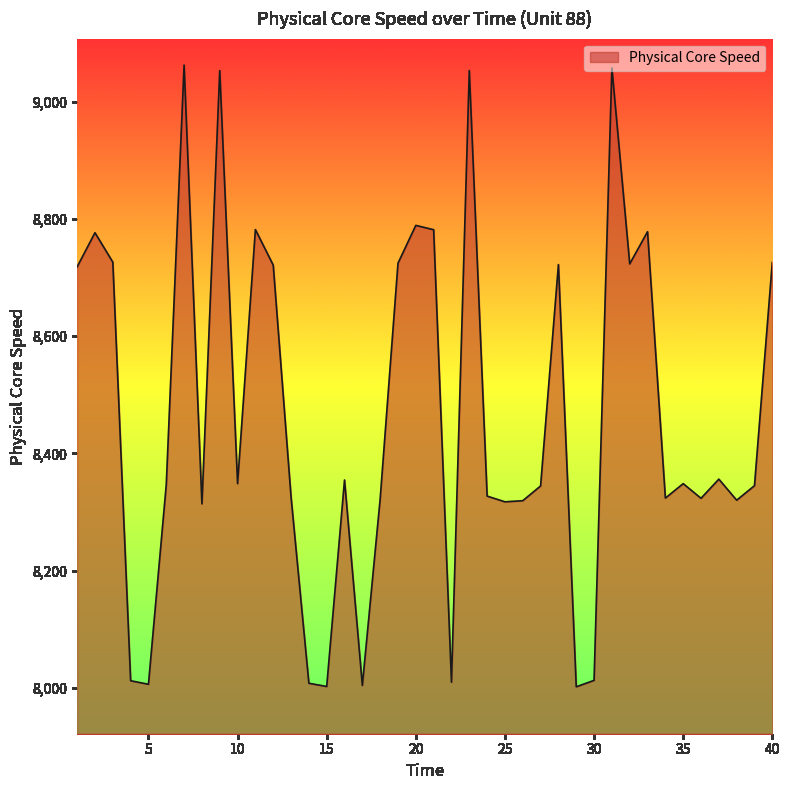

What is the minimum value shown in the chart?

8001.9